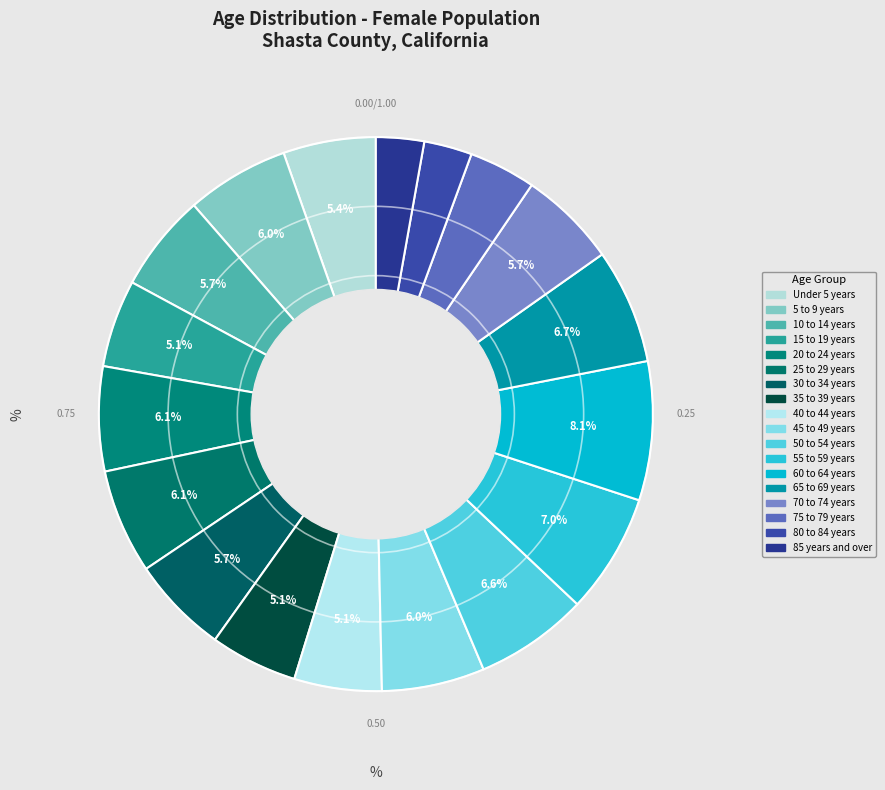

To the nearest percent, what is the combined percentage of 40 to 44 years and 5 to 9 years?

11%